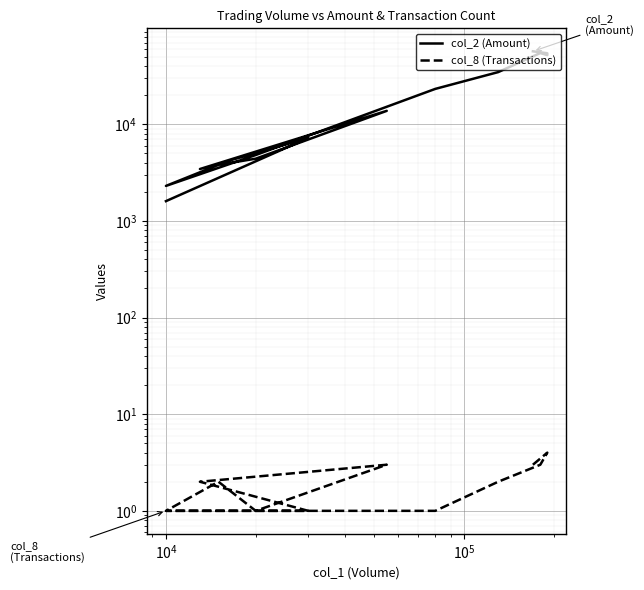

At how many categories does at least one series exceed 52160?

3